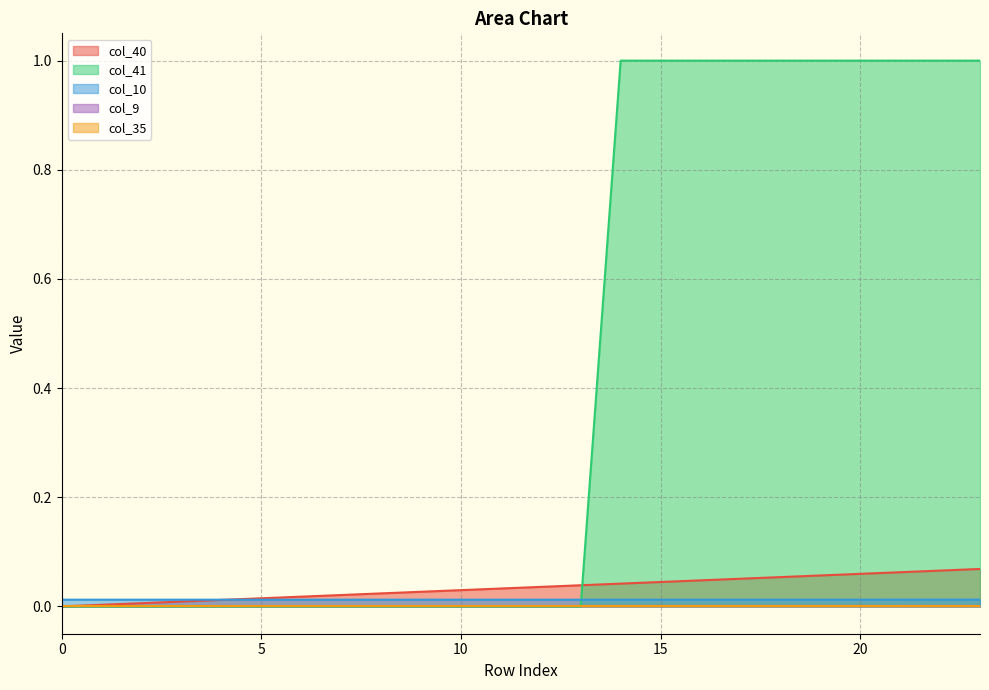

Does the chart have visible grid lines?

Yes